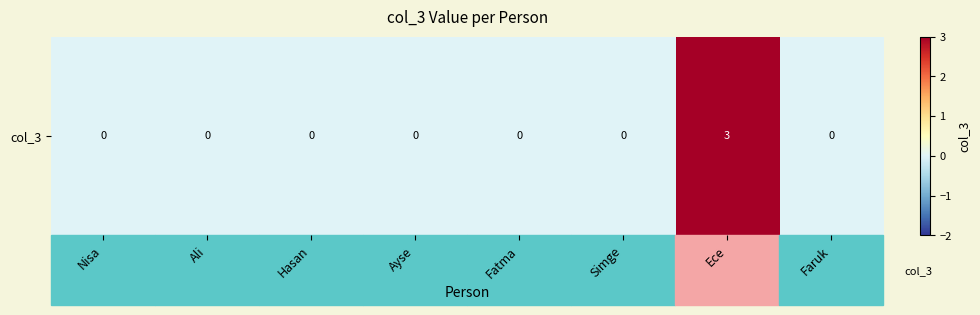

List the labels in order of value, smallest first.

Nisa, Ali, Hasan, Ayse, Fatma, Simge, Faruk, Ece